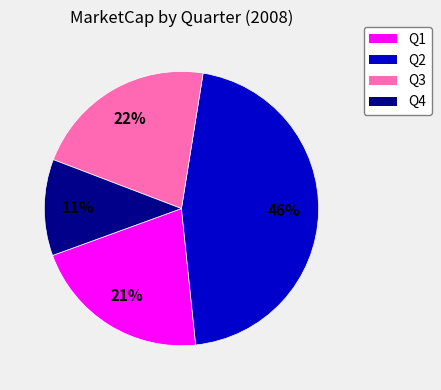

To the nearest percent, what is the combined percentage of Q1 and Q2?

67%